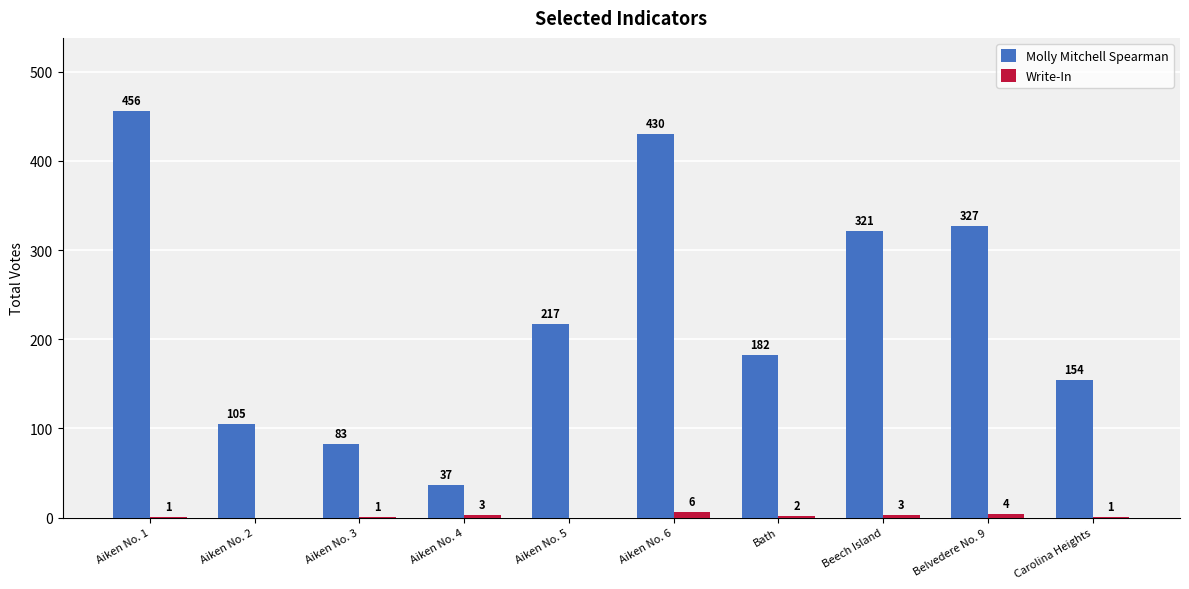

True or false: Molly Mitchell Spearman has a value of 609 at Aiken No. 1.

False